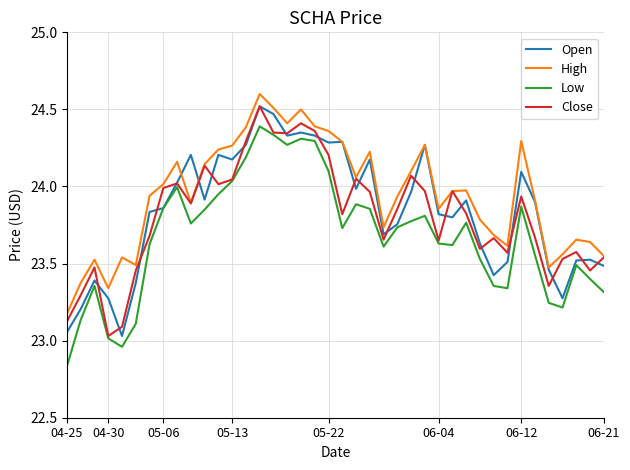

True or false: Low and High intersect in this chart.

False